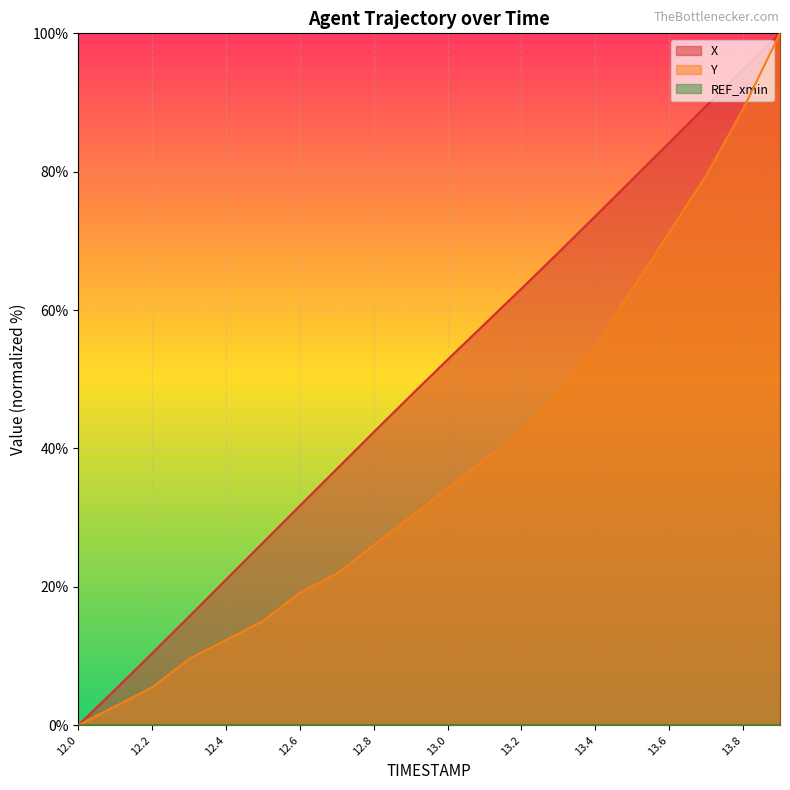

Reading right to left, list all the values displayed in this chart.

X: 100.0	94.8	89.5	84.2	78.9	73.6	68.3	63.1	58.0	52.8	47.6	42.4	37.0	31.7	26.4	21.0	15.7	10.4	5.2	0.0
Y: 100.0	89.0	79.5	71.2	63.0	54.8	47.9	42.5	38.4	34.2	30.1	26.0	21.9	19.2	15.1	12.3	9.6	5.5	2.7	0.0